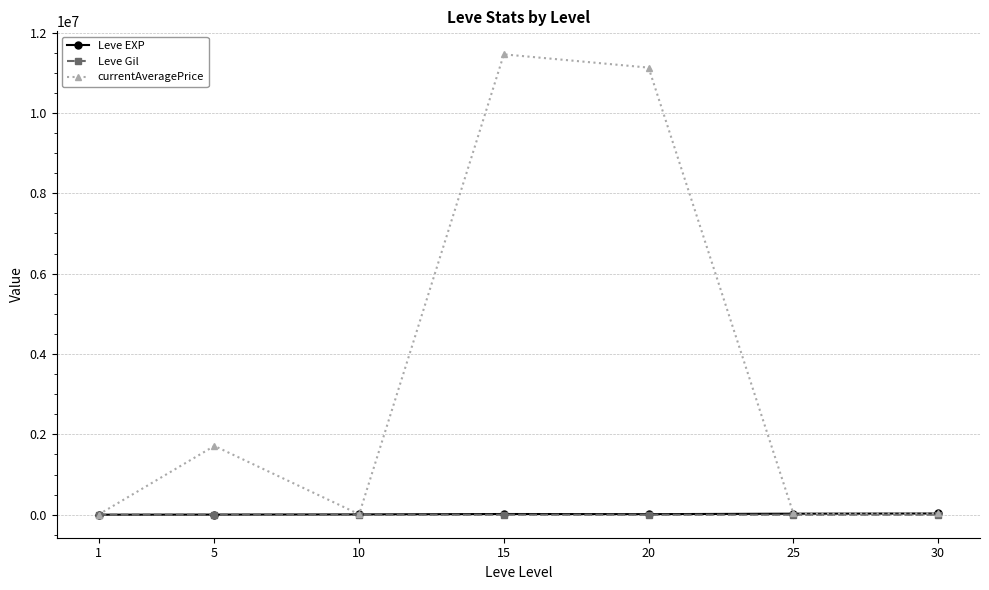

True or false: Leve EXP and Leve Gil cross at least once.

False